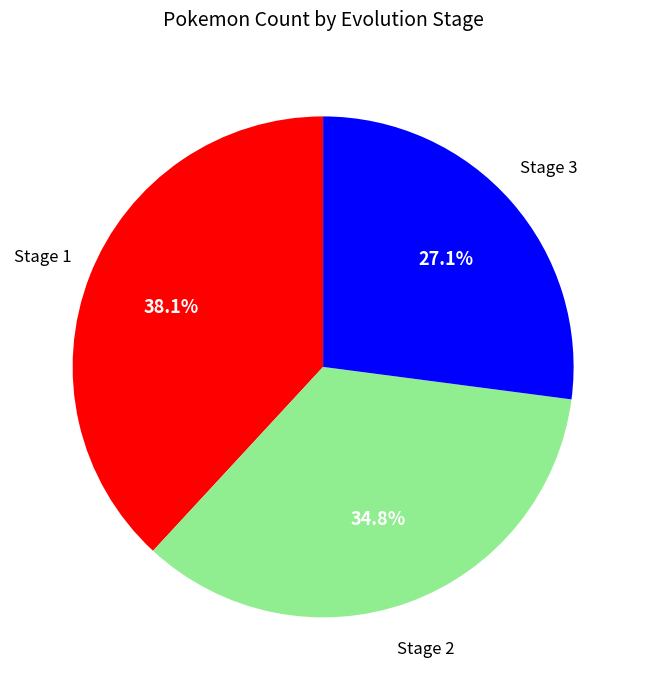

Count the number of slices in the pie.

3